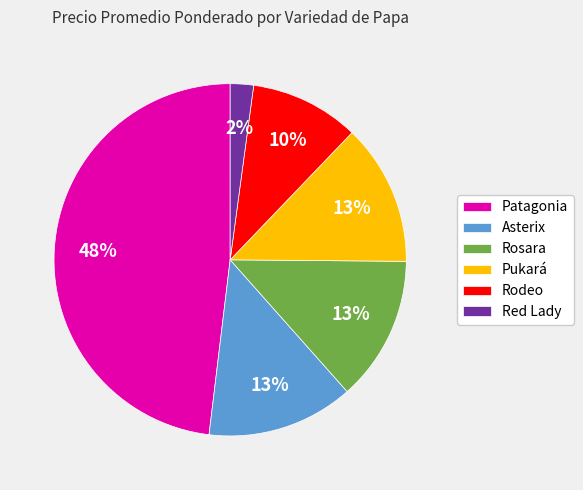

What percentage is the Rodeo slice, to the nearest percent?

10%